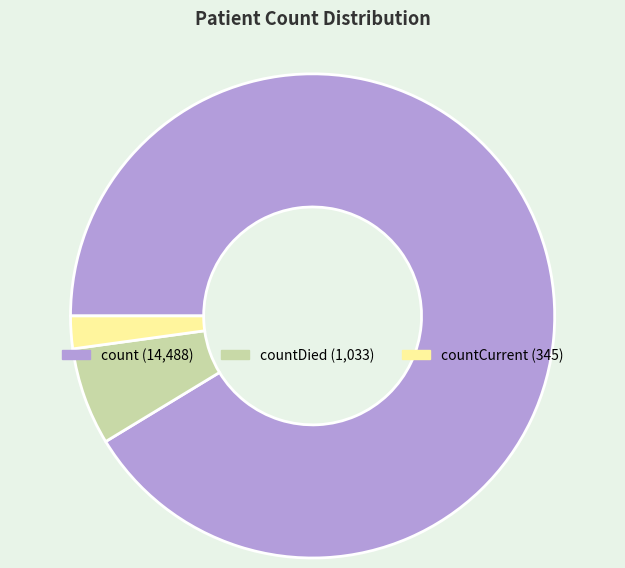

Is there any slice that represents more than half of the pie?

Yes